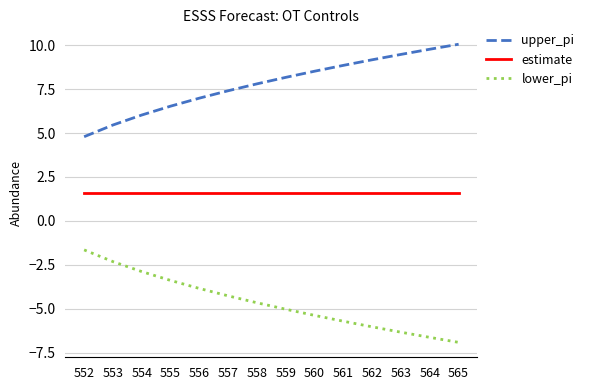

Reading left to right, list all the values displayed in this chart.

upper_pi: 4.8	5.5	6.0	6.5	7.0	7.4	7.8	8.2	8.5	8.9	9.2	9.5	9.8	10.1
estimate: 1.6	1.6	1.6	1.6	1.6	1.6	1.6	1.6	1.6	1.6	1.6	1.6	1.6	1.6
lower_pi: -1.7	-2.3	-2.9	-3.4	-3.8	-4.3	-4.7	-5.0	-5.4	-5.7	-6.0	-6.3	-6.6	-6.9